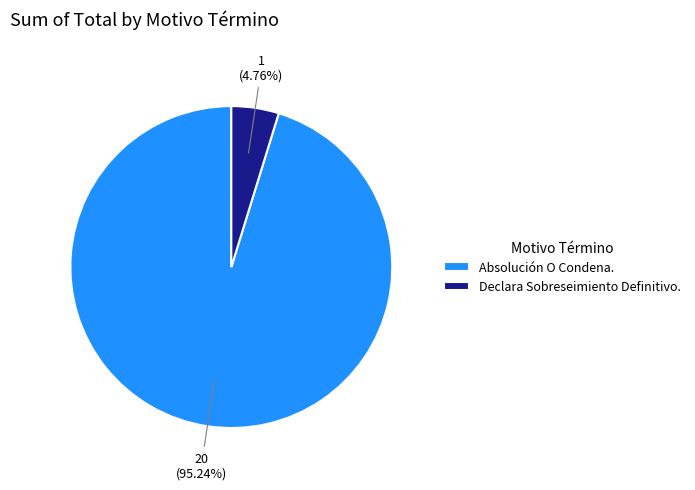

To the nearest percent, what portion does Absolución O Condena. represent?

95%